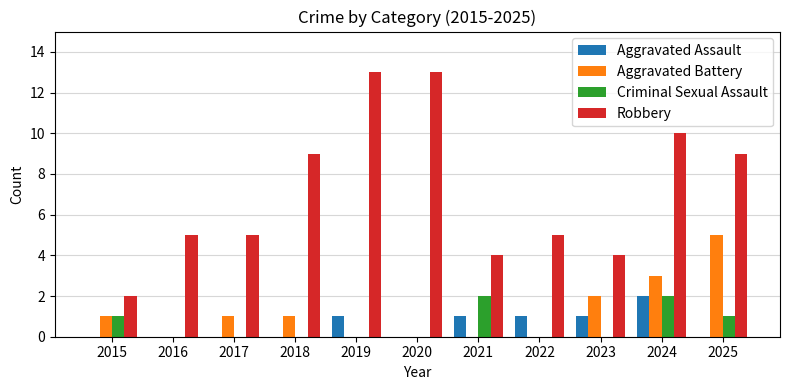

What is the total value across all series at 2025?

15